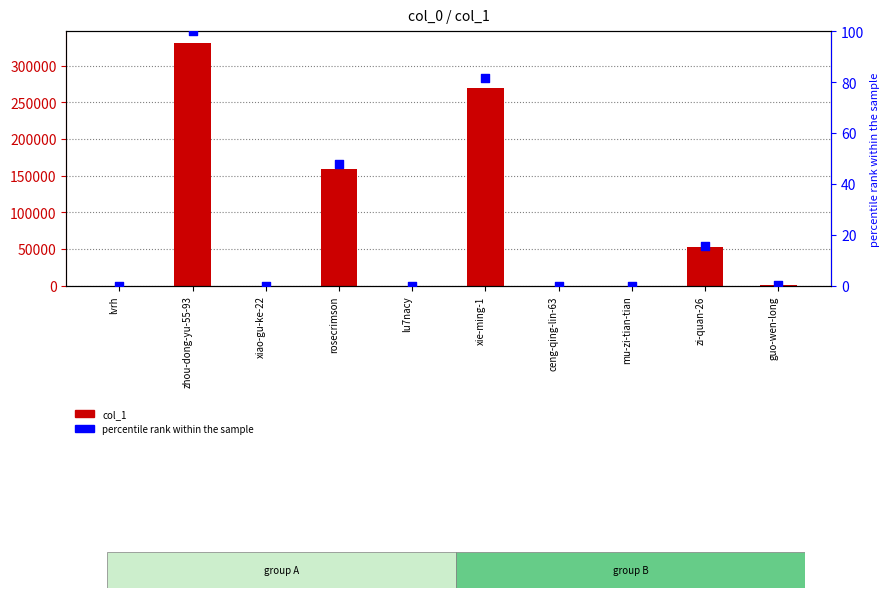

Which series has the widest spread of Y values?

col_1